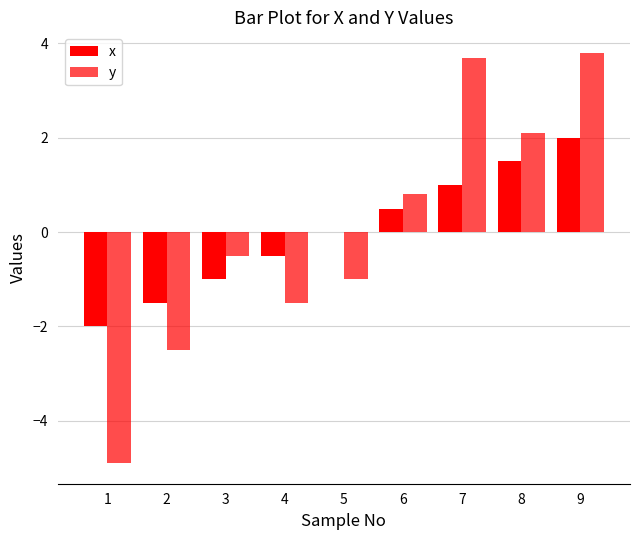

What is the value of the x bar at the 9th from the left?

2.0